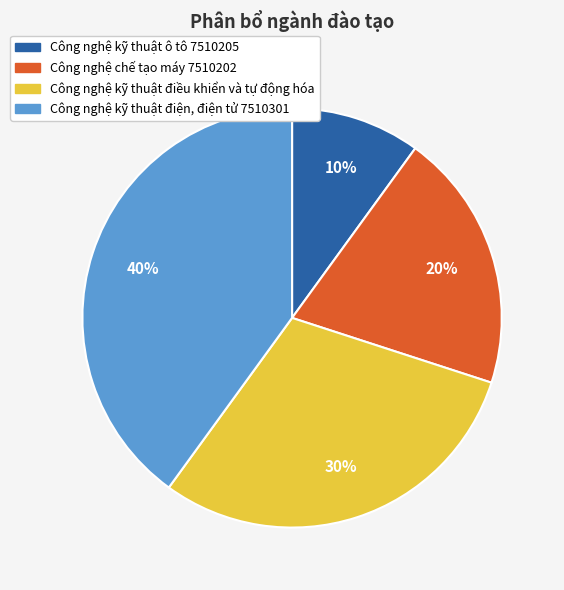

How many slices are in this pie chart?

4